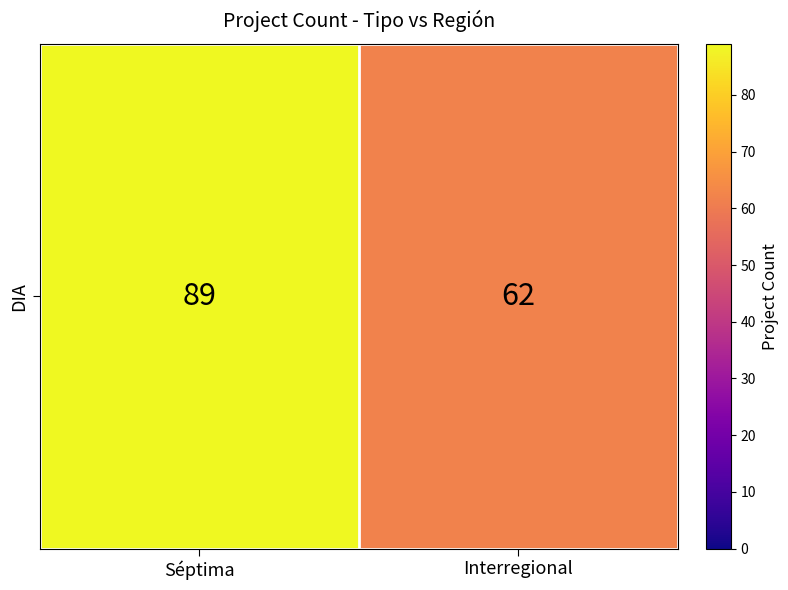

Where is the data nearest to the value 75?

Interregional